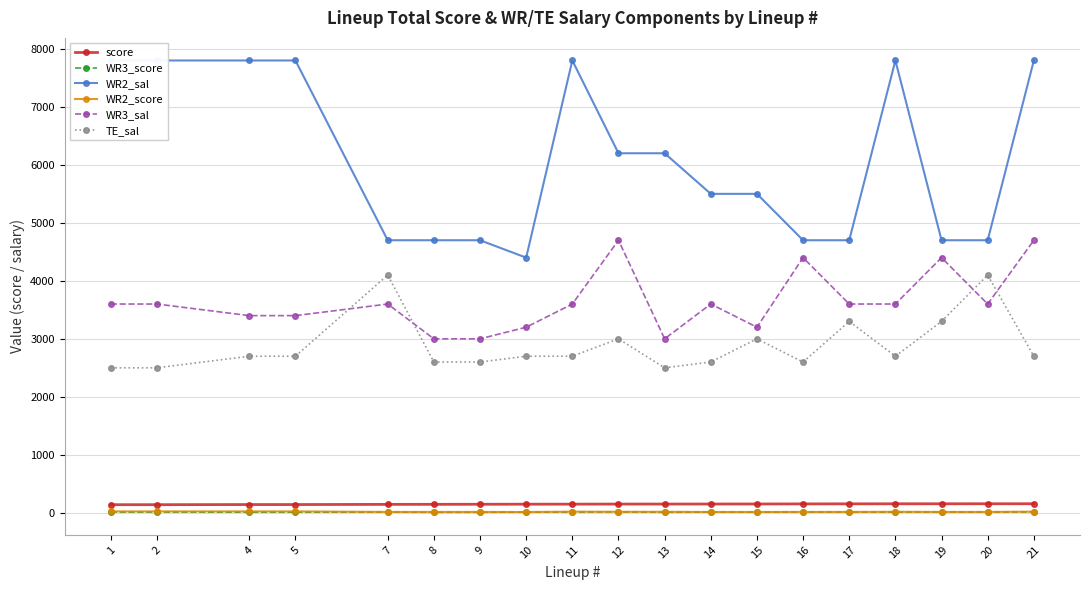

How many lines are shown in the chart?

6